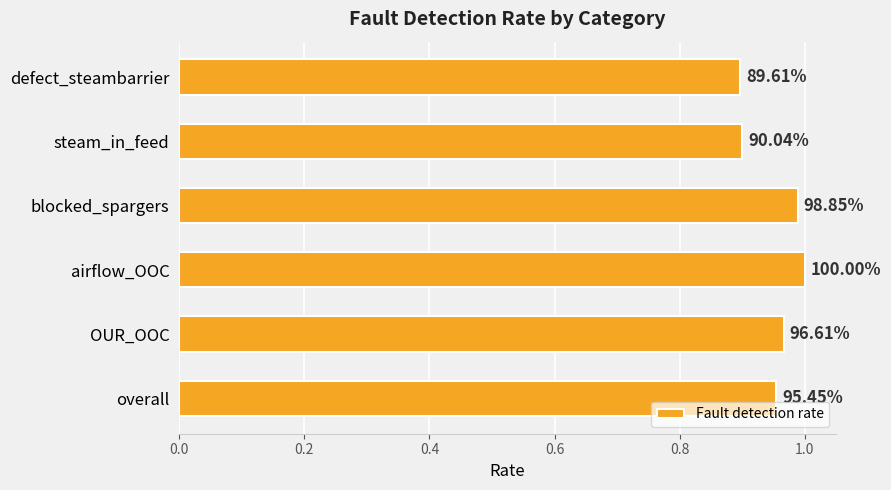

How many bars are there in total?

6